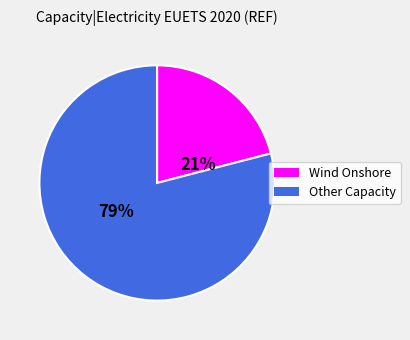

To the nearest percent, what is the difference between the largest and smallest slice percentages?

58%